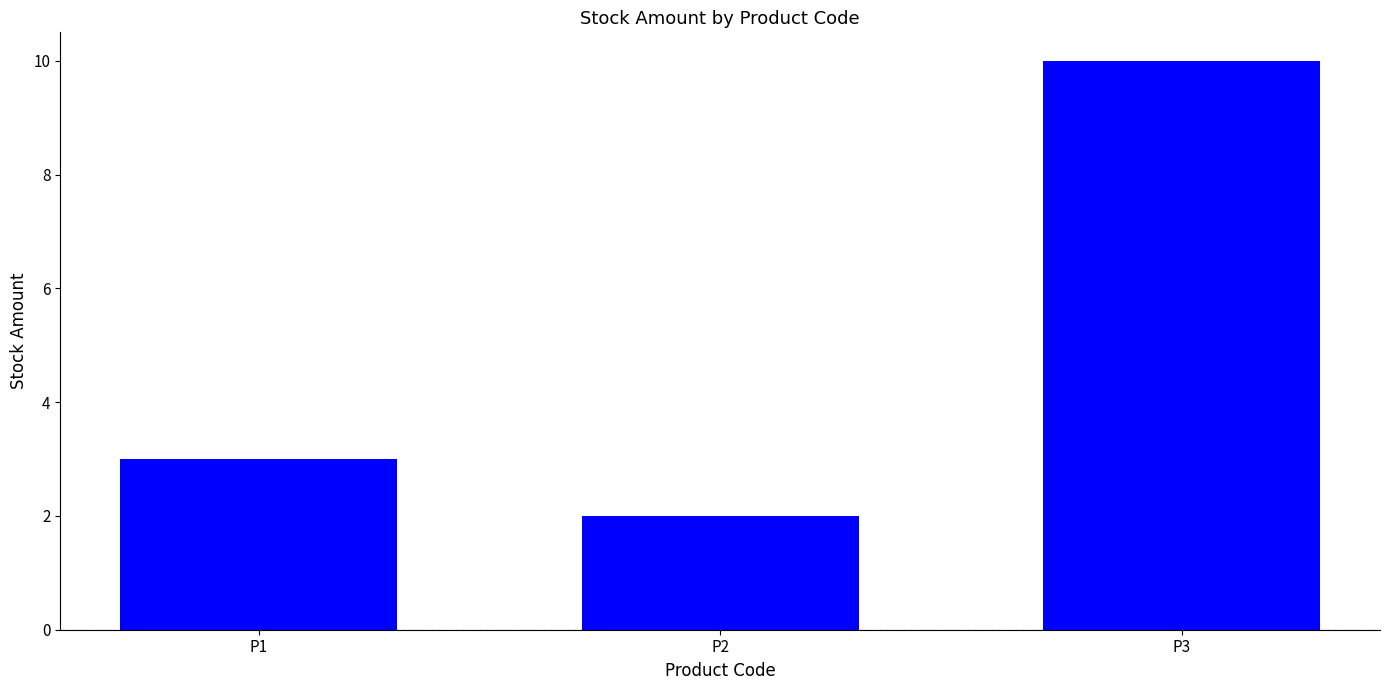

How many values are between 2 and 10?

3